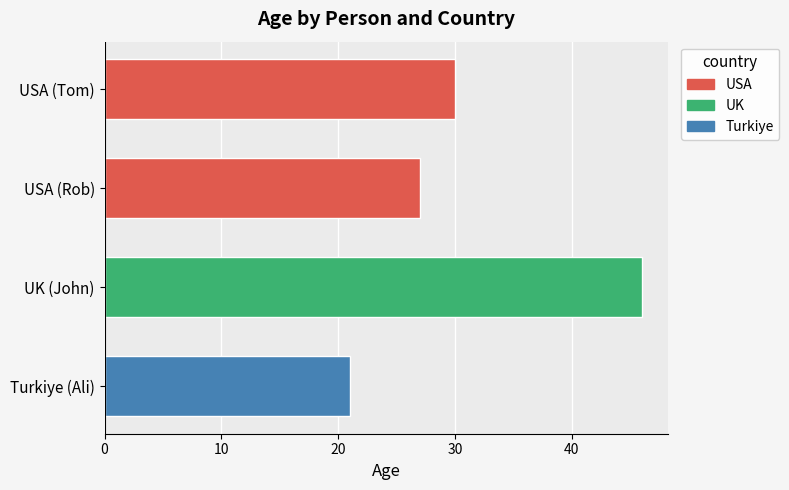

How many distinct data groups are displayed?

1